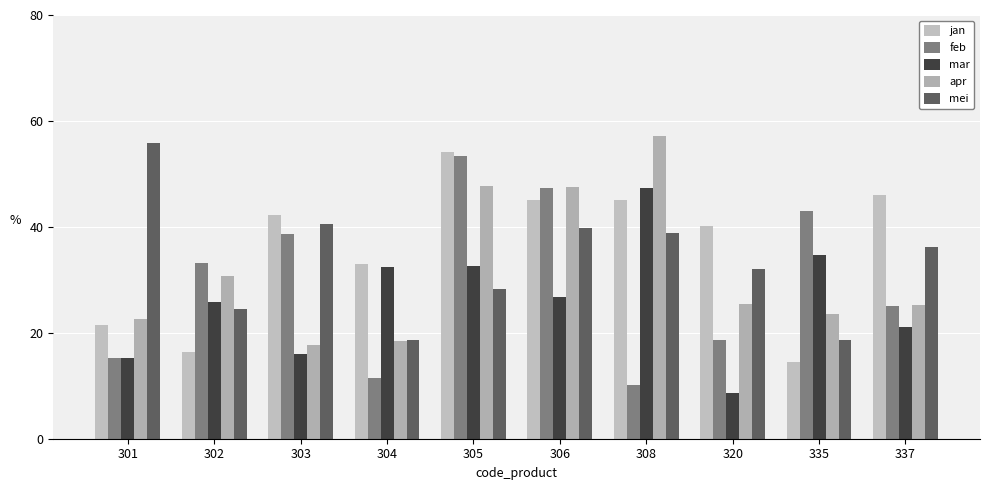

Which series has the largest range (max minus min)?

feb